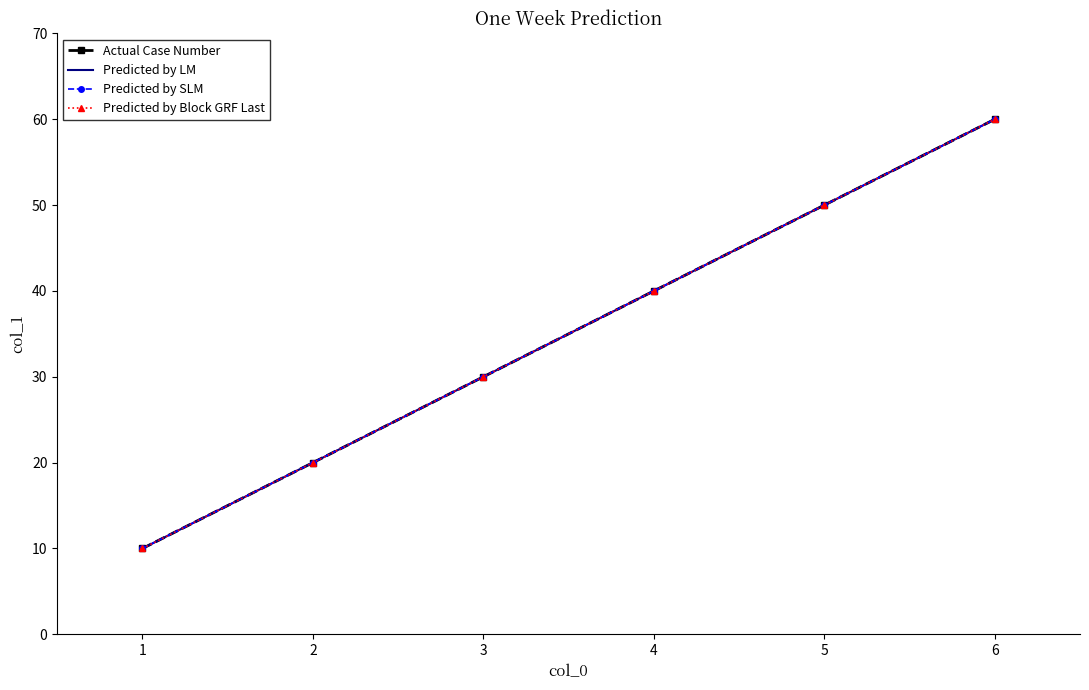

Reading left to right, transcribe all the data shown in this chart.

Actual Case Number: 10	20	30	40	50	60
Predicted by LM: 10	20	30	40	50	60
Predicted by SLM: 10	20	30	40	50	60
Predicted by Block GRF Last: 10	20	30	40	50	60